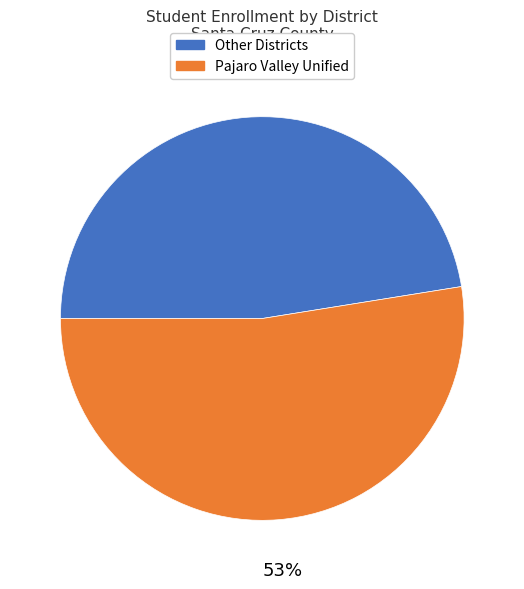

Count the number of slices in the pie.

2